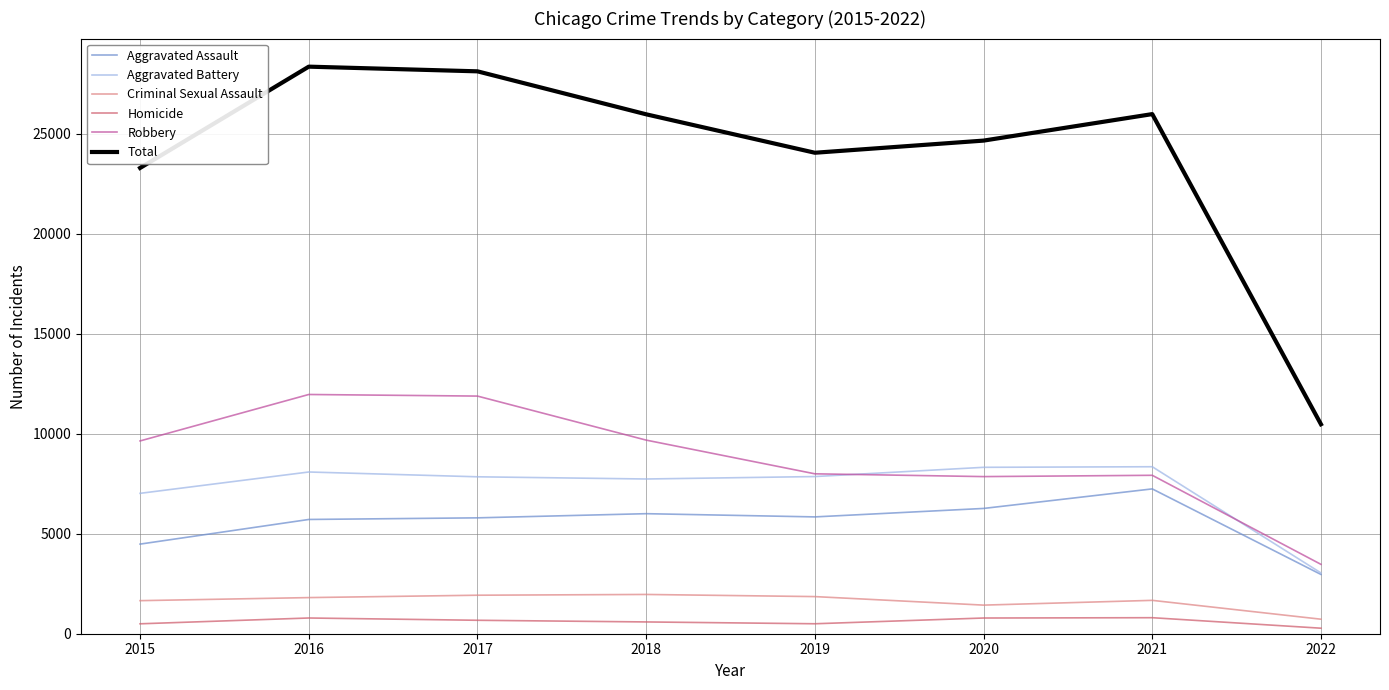

Which series has the largest range (max minus min)?

Total